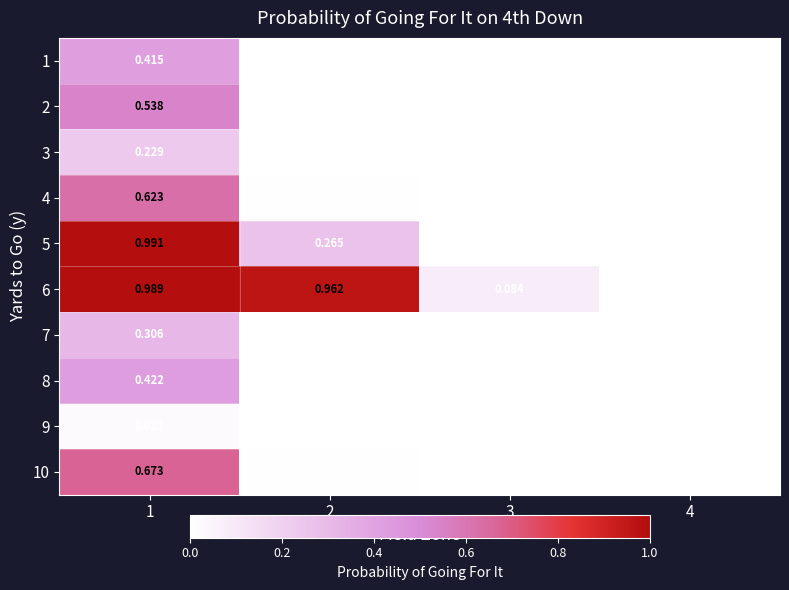

Which series has the largest total across all categories?

6